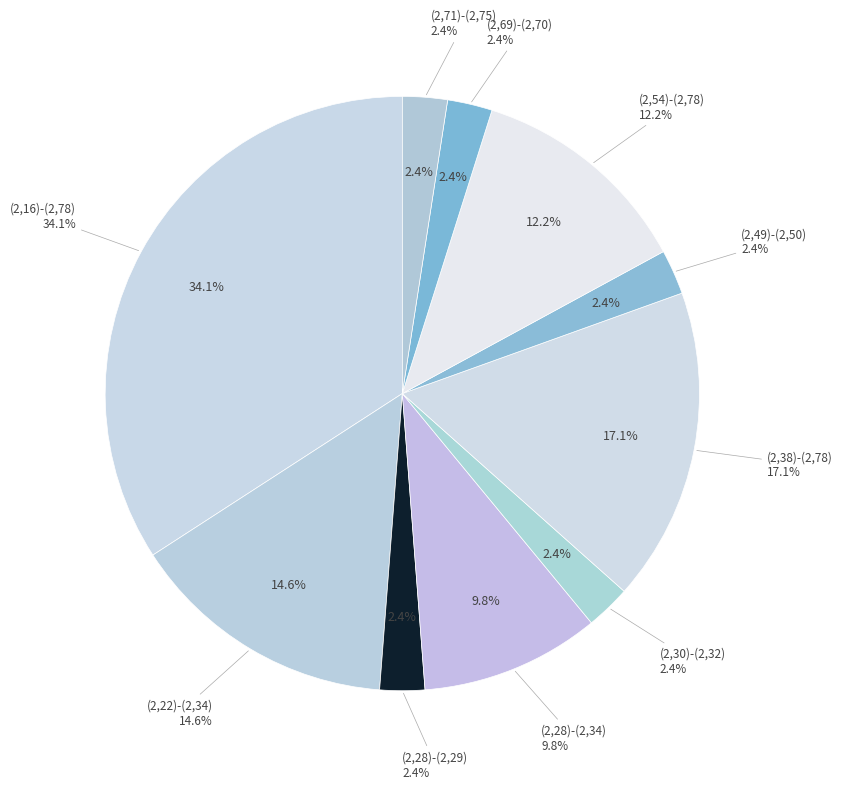

To the nearest percent, what is the combined percentage of (2,28)-(2,34) and (2,38)-(2,78)?

27%